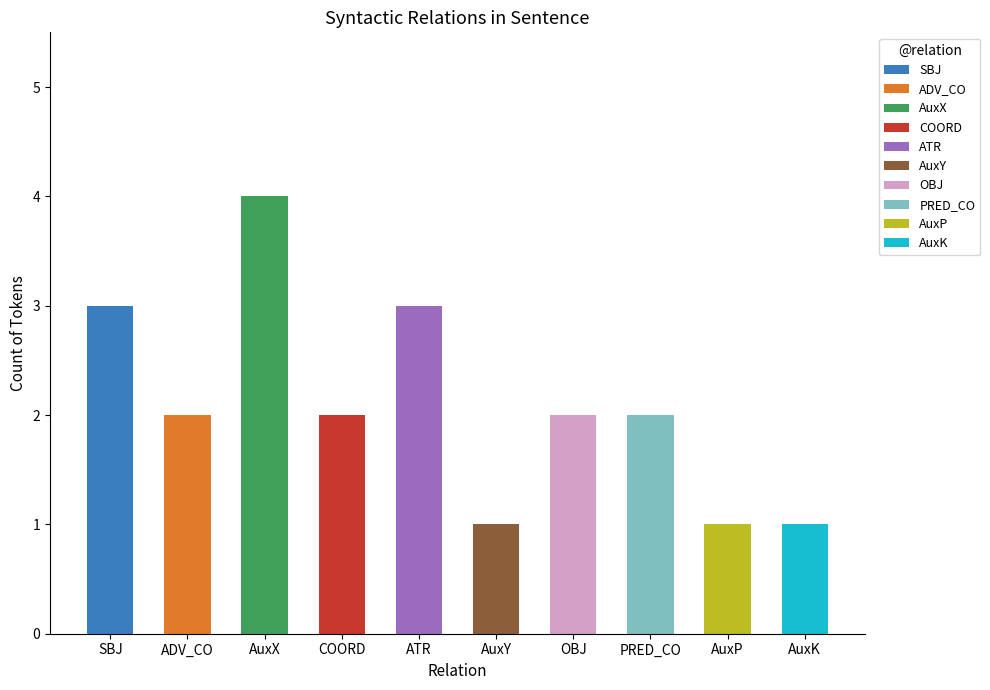

How many bars are there in total?

10